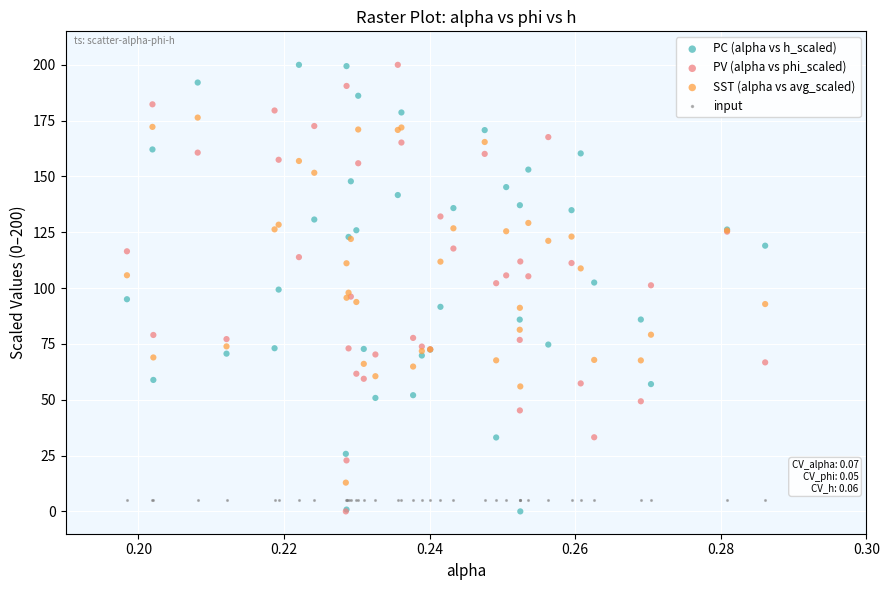

What are all the series names shown in the legend?

PC (alpha vs h_scaled), PV (alpha vs phi_scaled), SST (alpha vs avg_scaled), input